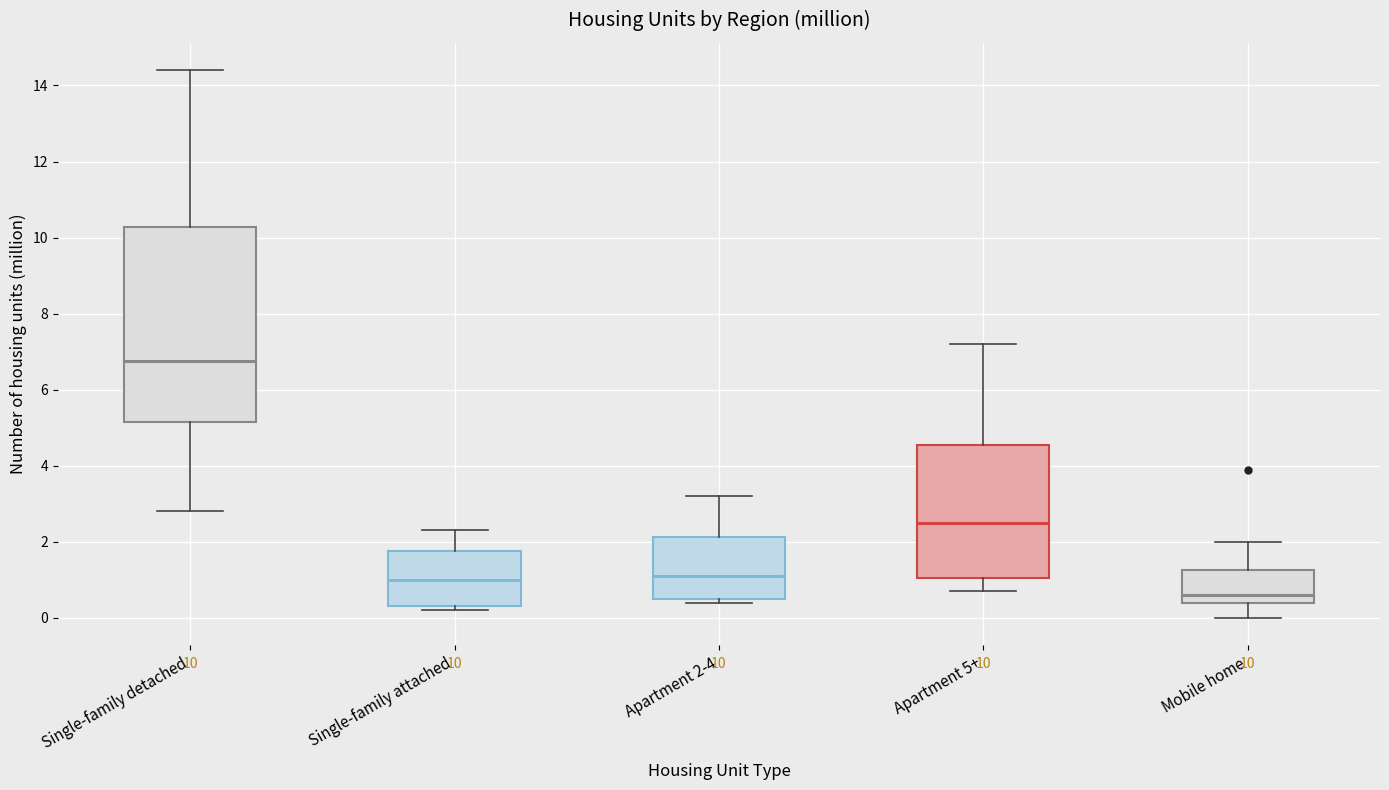

Which box's median line is the lowest?

Mobile home